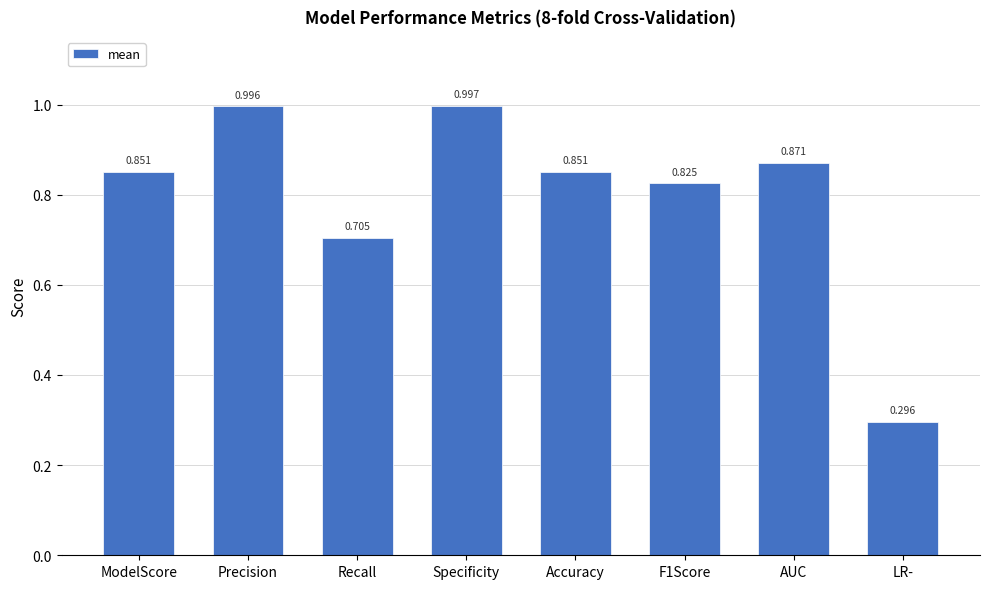

What position from the right is Recall?

6